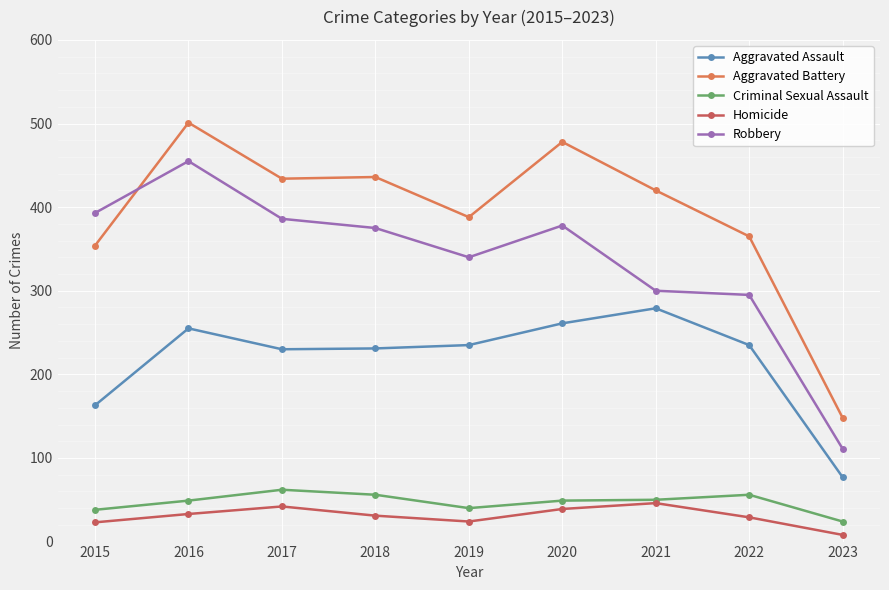

Is the value of Aggravated Assault at 2016 greater than the value of Criminal Sexual Assault at 2019?

Yes